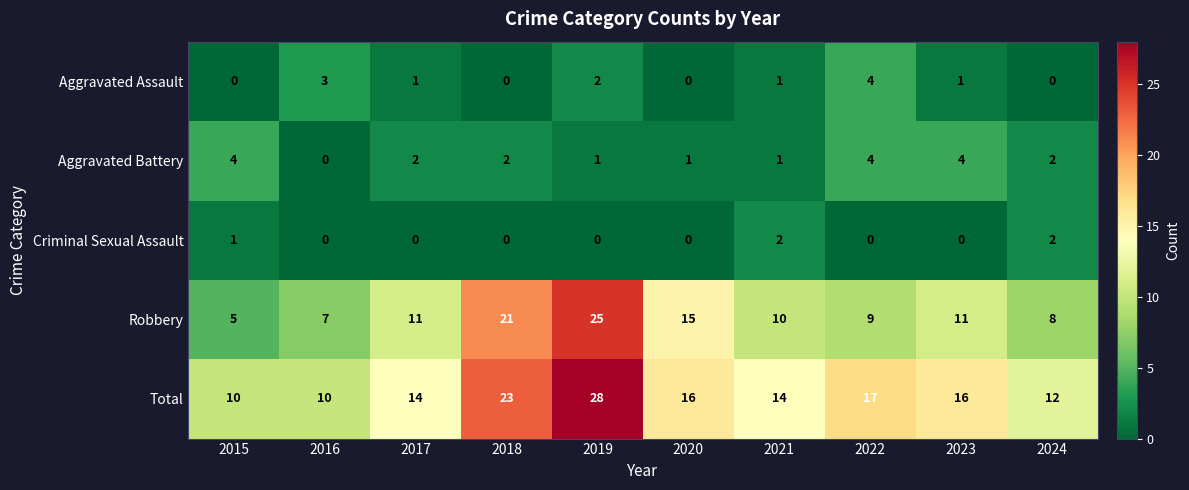

What is the lowest value of the Total series?

10